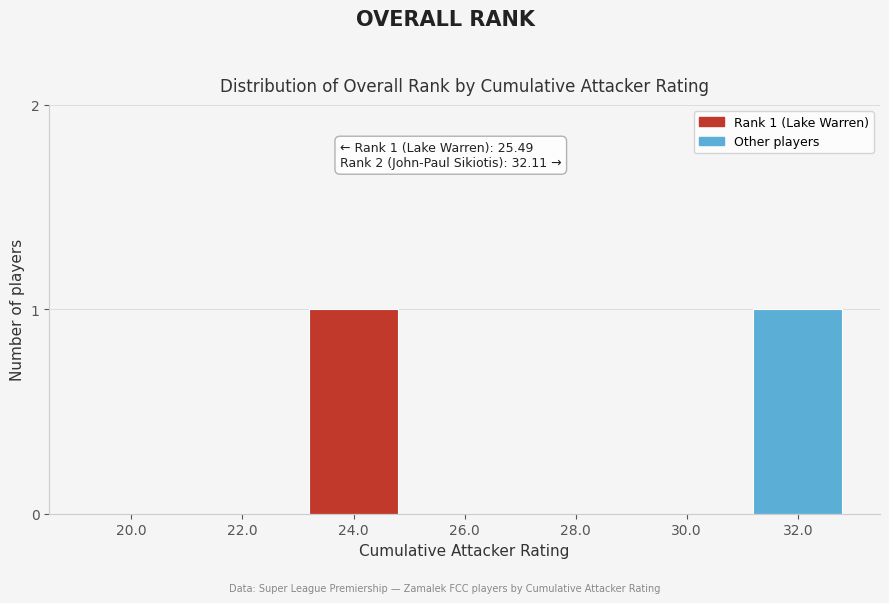

Reading right to left, extract all data points from this chart.

32.0=1	30.0=0	28.0=0	26.0=0	24.0=1	22.0=0	20.0=0